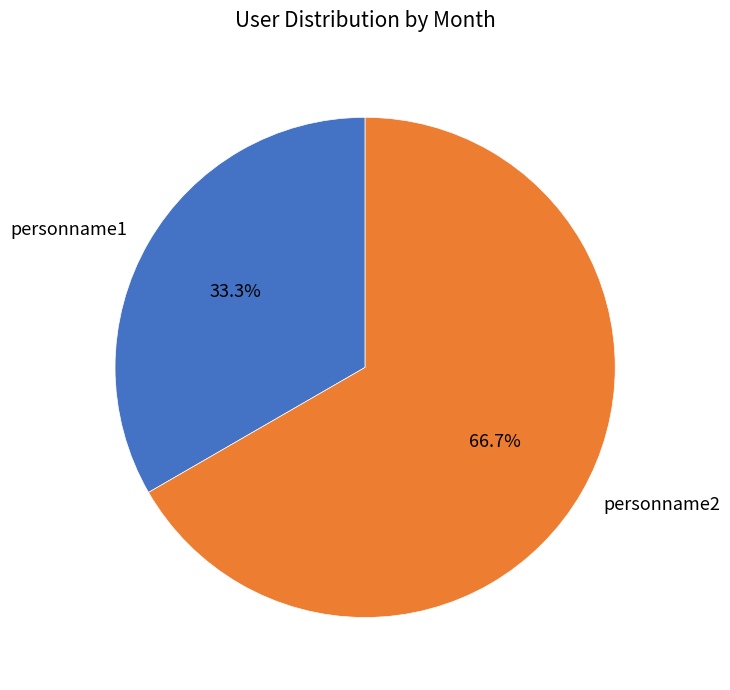

Which has a higher value, personname1 or personname2?

personname2